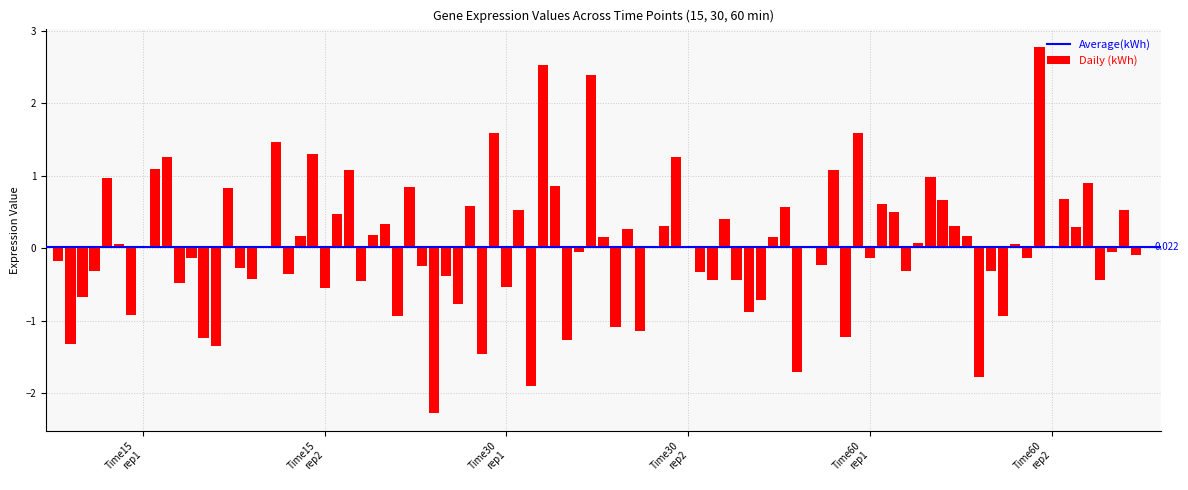

How many data points does each series have?

90